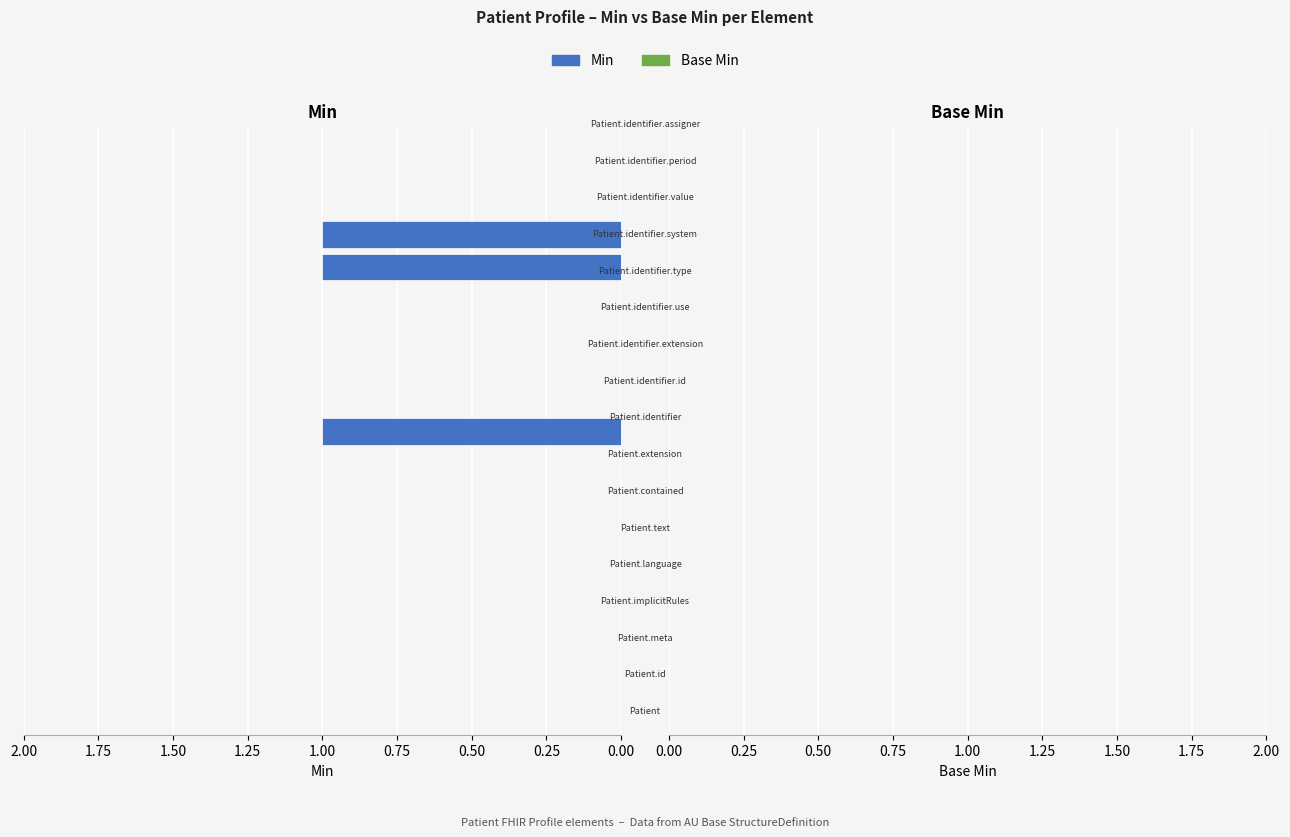

What is the sum of all values?

3